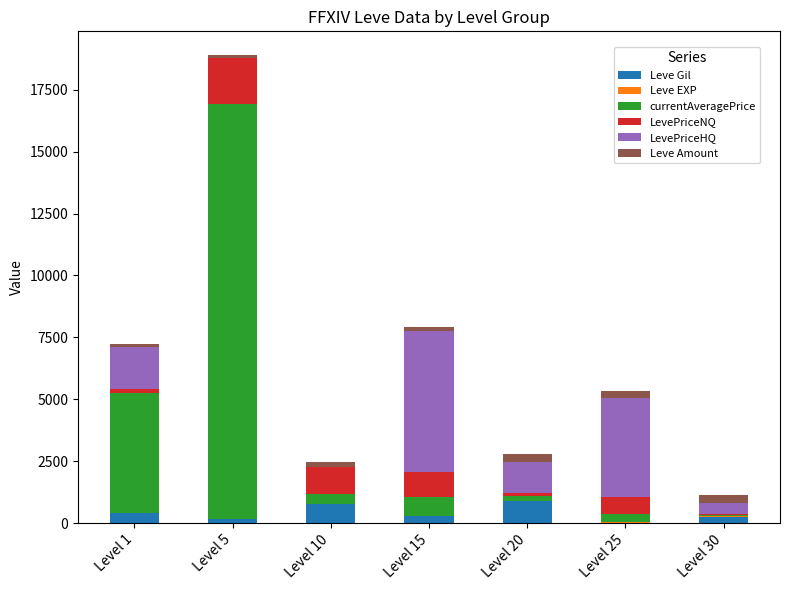

At which category is the sum across all series the highest?

Level 5